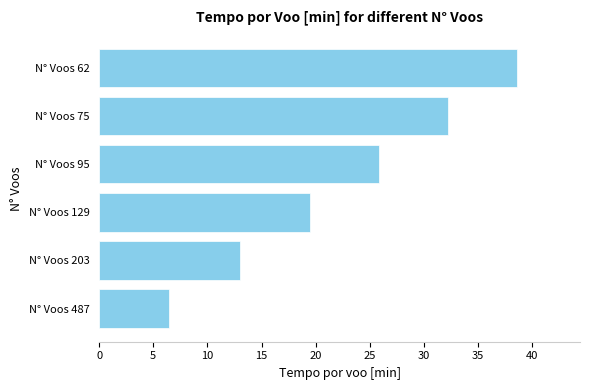

Reading bottom to top, transcribe all the data shown in this chart.

6.5	13.0	19.5	25.8	32.2	38.6